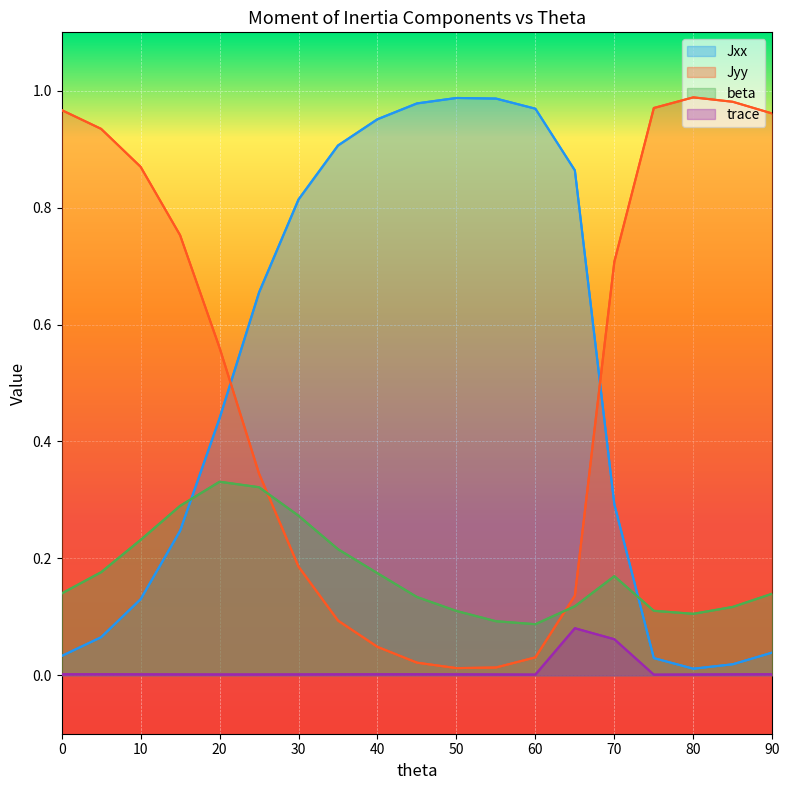

Which series ends up on top after the final intersection of Jyy and Jxx?

Jyy